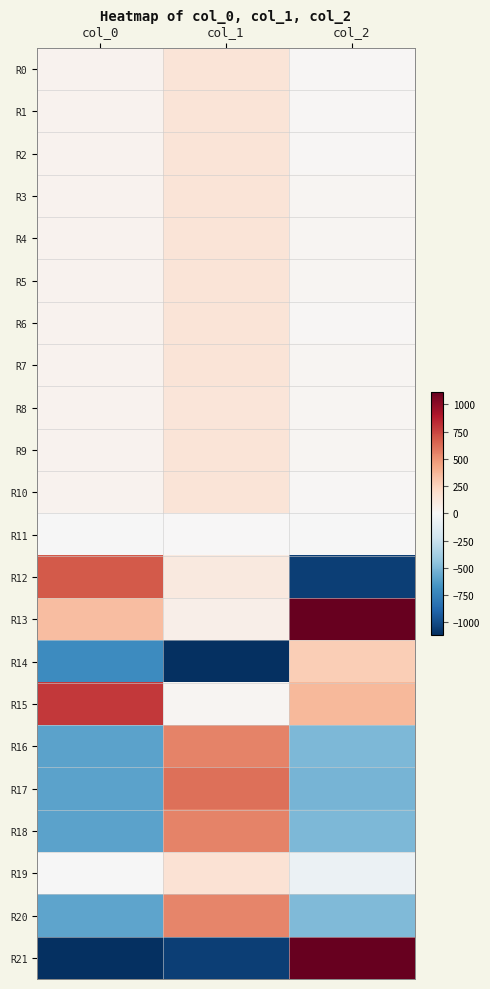

Reading left to right, what are all the values shown in this chart?

R0: col_0=40.1	col_1=144.1	col_2=17.0
R1: col_0=39.0	col_1=145.1	col_2=17.3
R2: col_0=41.5	col_1=144.6	col_2=16.9
R3: col_0=40.1	col_1=142.9	col_2=17.9
R4: col_0=39.2	col_1=141.8	col_2=17.6
R5: col_0=39.9	col_1=140.5	col_2=17.7
R6: col_0=40.9	col_1=140.3	col_2=16.6
R7: col_0=40.8	col_1=140.3	col_2=19.0
R8: col_0=40.6	col_1=139.0	col_2=19.5
R9: col_0=42.2	col_1=140.6	col_2=18.5
R10: col_0=42.2	col_1=140.0	col_2=17.1
R11: col_0=-0.6	col_1=0.4	col_2=-0.8
R12: col_0=682.0	col_1=112.6	col_2=-1054.2
R13: col_0=346.7	col_1=66.5	col_2=1136.4
R14: col_0=-704.8	col_1=-1575.1	col_2=274.3
R15: col_0=784.9	col_1=24.2	col_2=364.5
R16: col_0=-598.4	col_1=551.3	col_2=-499.4
R17: col_0=-594.0	col_1=616.8	col_2=-522.5
R18: col_0=-594.7	col_1=549.6	col_2=-497.0
R19: col_0=-5.4	col_1=160.3	col_2=-65.0
R20: col_0=-587.0	col_1=547.2	col_2=-492.4
R21: col_0=-4709.3	col_1=-1048.8	col_2=1142.4